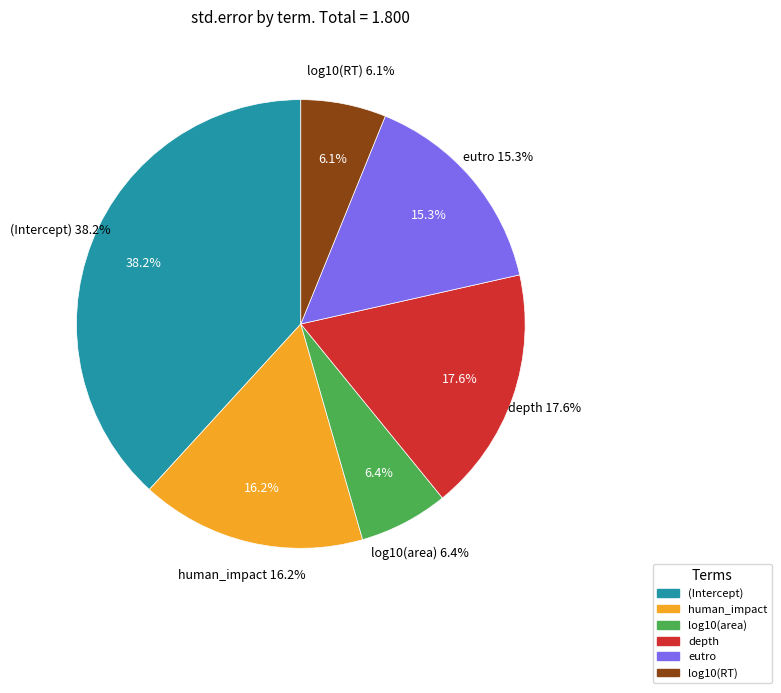

To the nearest percent, what is the difference between the largest and smallest slice percentages?

32%